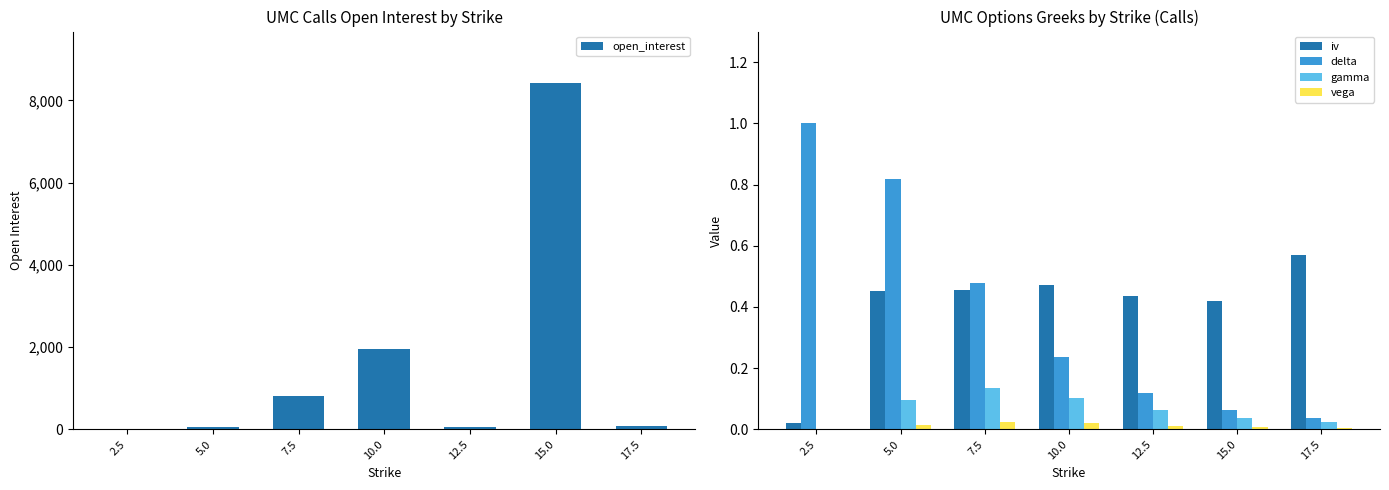

What is the sum of all iv values?

2.8